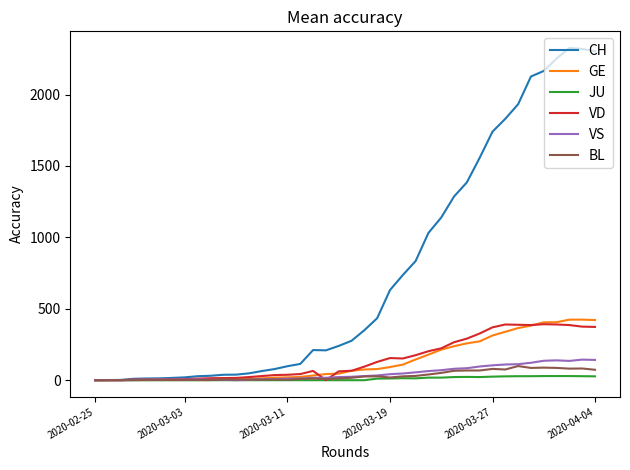

What are all the series names shown in the legend?

CH, GE, JU, VD, VS, BL